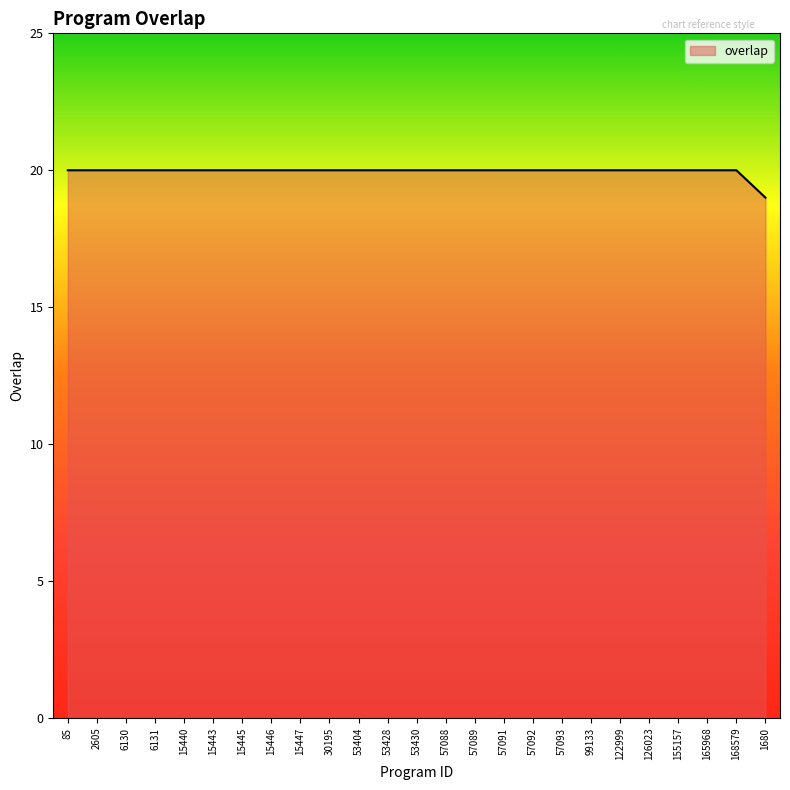

What is the sum of the values at 53404 and 1680?

39